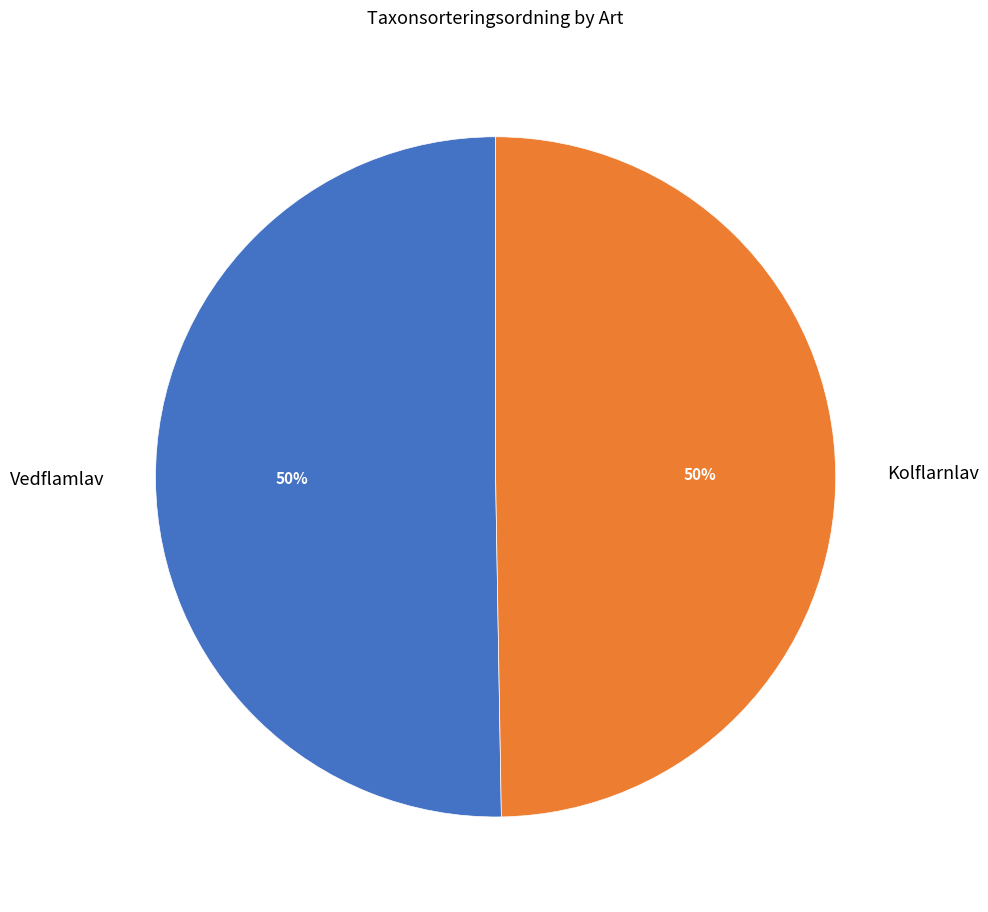

The Kolflarnlav slice represents 41% of the pie. True or false?

False